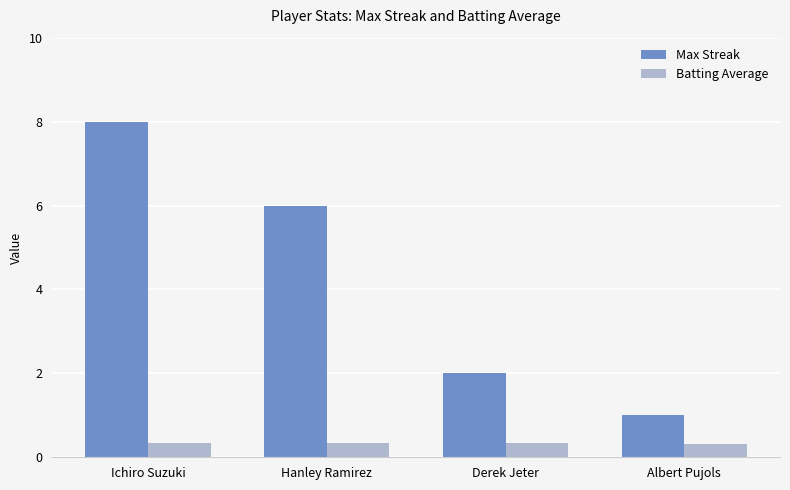

What is the total value across all series at Hanley Ramirez?

6.3